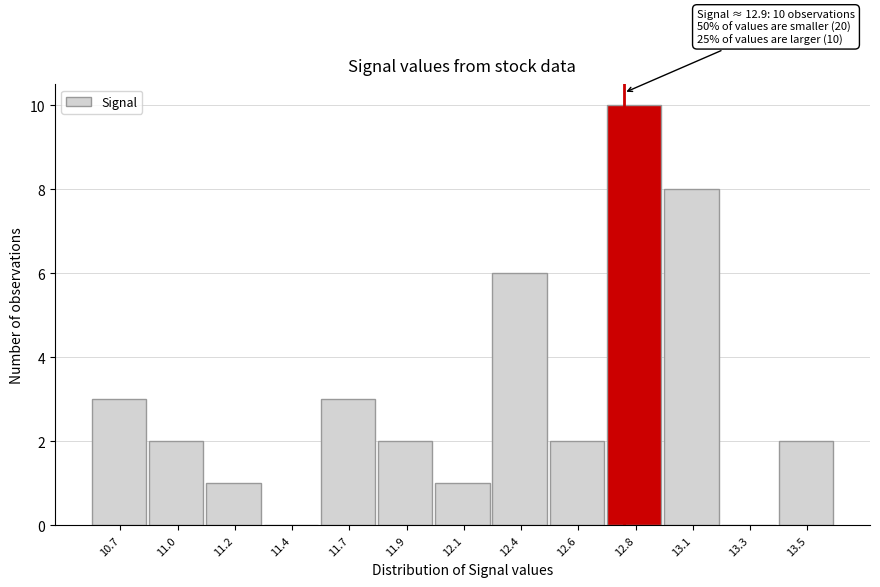

Reading right to left, extract all data points from this chart.

13.5=2	13.3=0	13.1=8	12.8=10	12.6=2	12.4=6	12.1=1	11.9=2	11.7=3	11.4=0	11.2=1	11.0=2	10.7=3